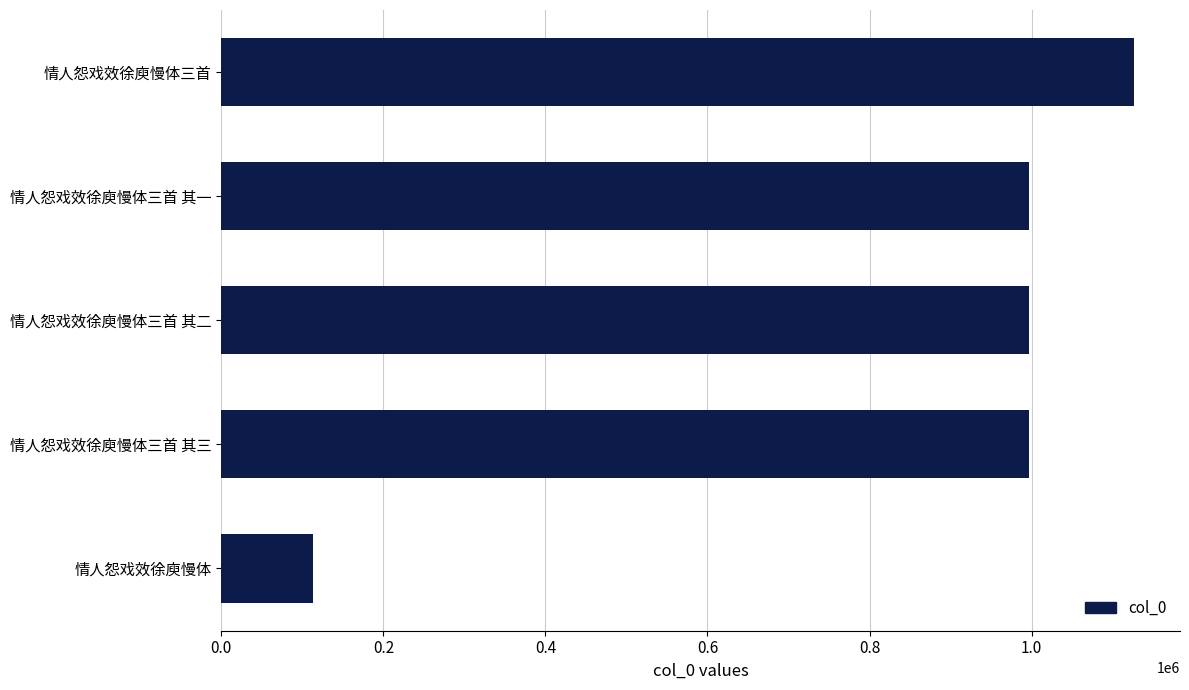

At which category does the chart reach its peak across all series?

情人怨戏效徐庾慢体三首